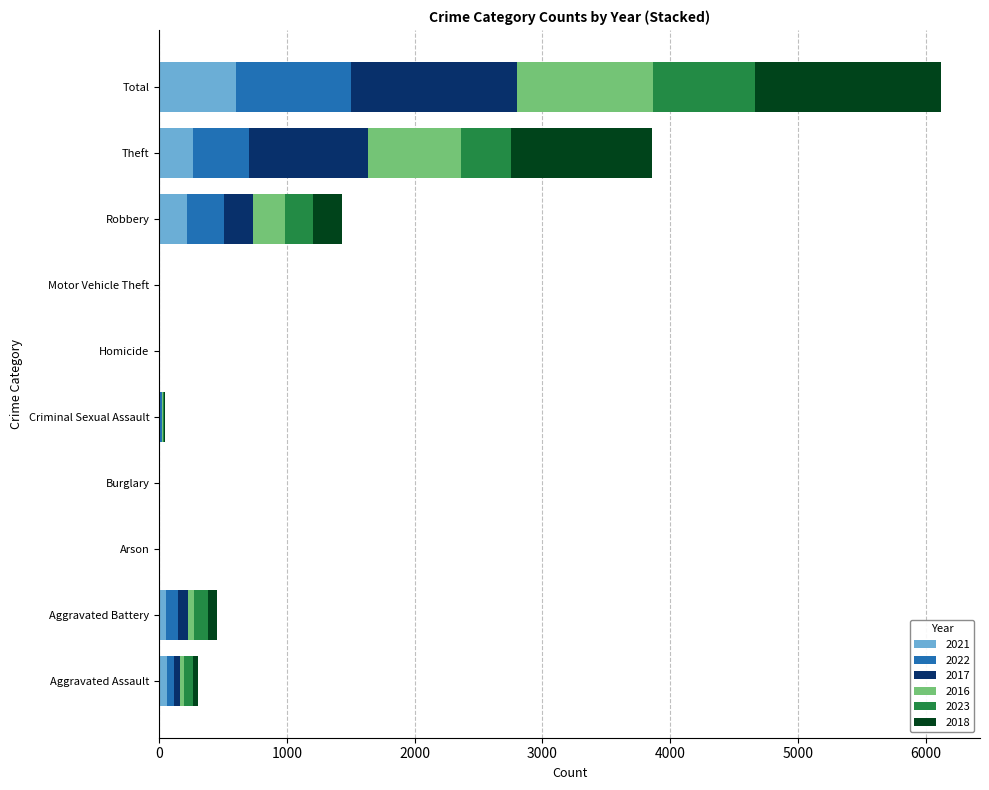

What is the total value across all series at Theft?

3857